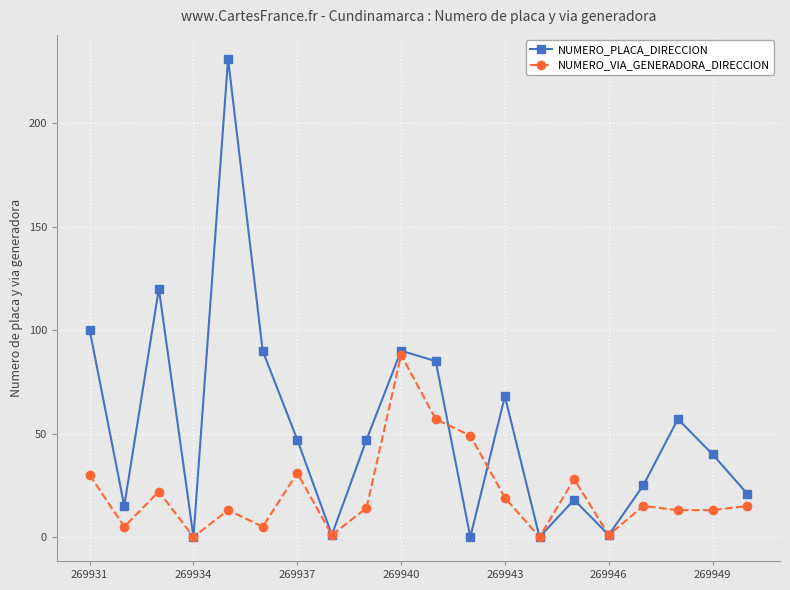

Which series has the largest range (max minus min)?

NUMERO_PLACA_DIRECCION